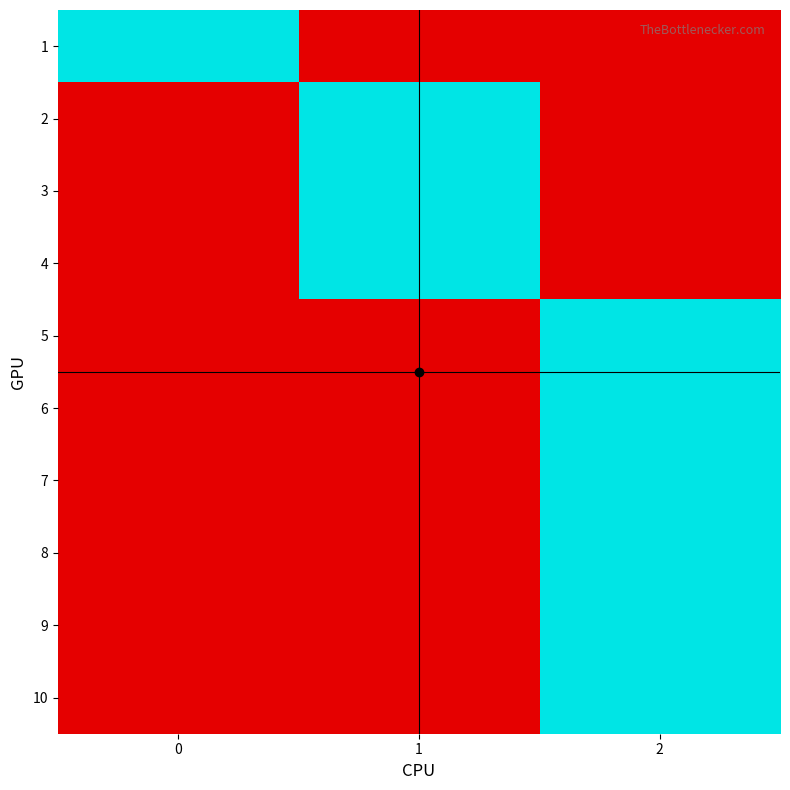

Which category has the lowest value across all series?

1